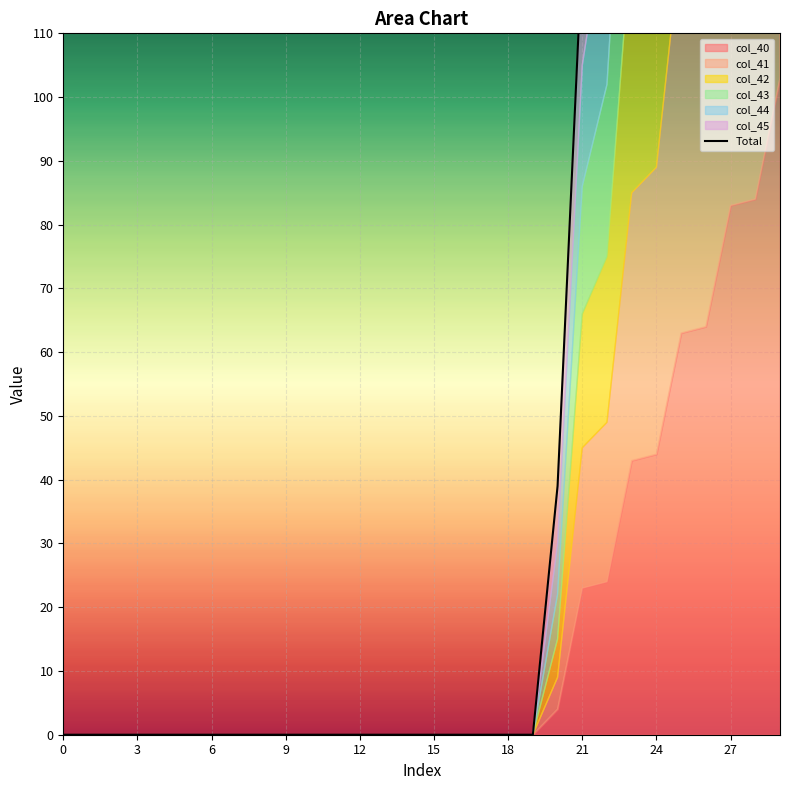

True or false: there are more than 2 points higher than both neighbors.

False